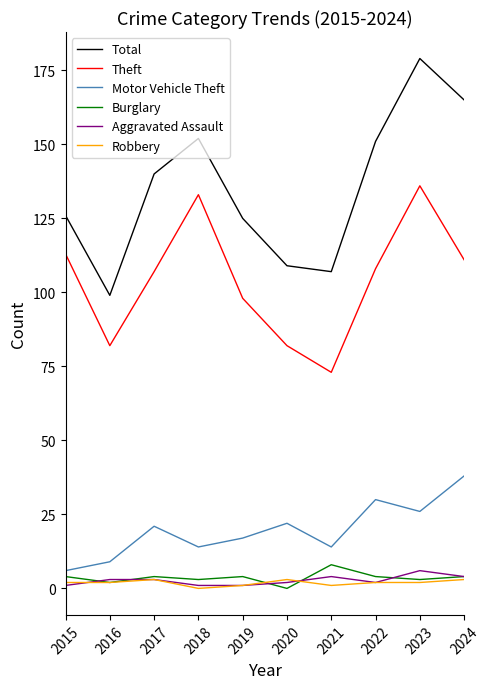

Which series has the widest spread of values?

Total